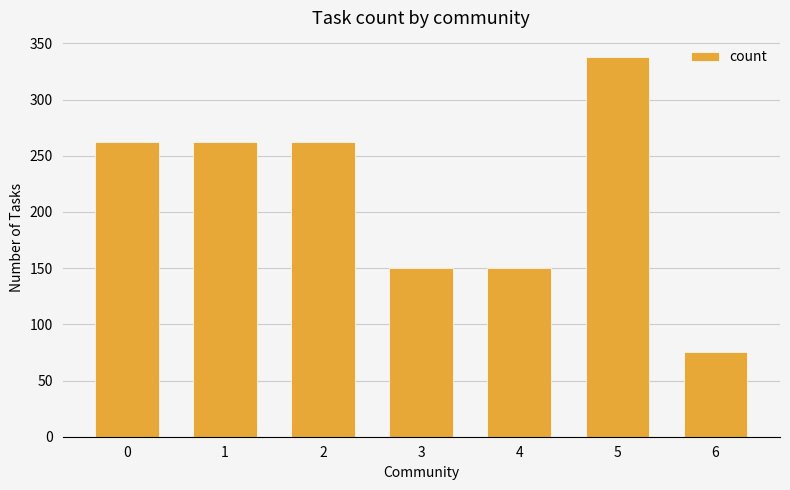

Reading left to right, transcribe all the data shown in this chart.

0=262	1=262	2=262	3=150	4=150	5=338	6=75